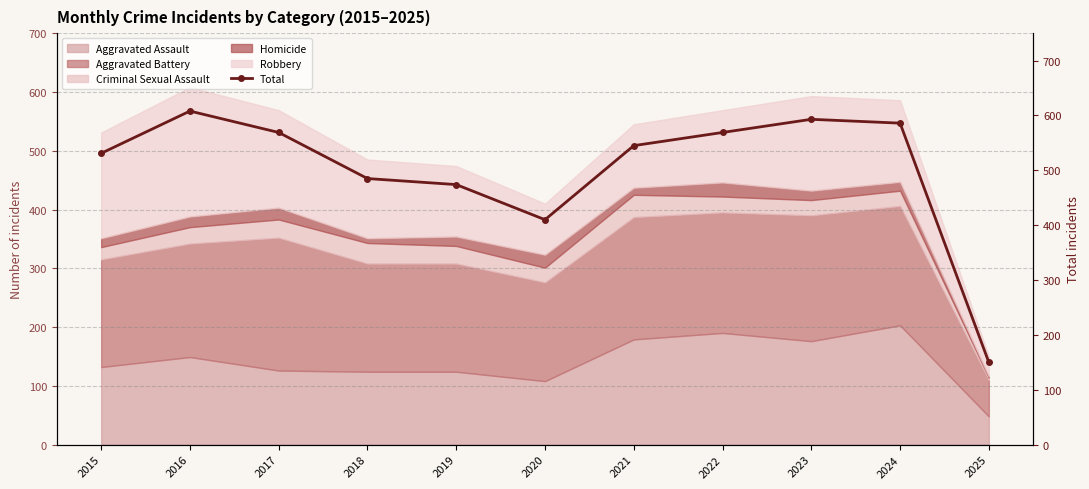

What is the difference between the maximum and minimum values?

458